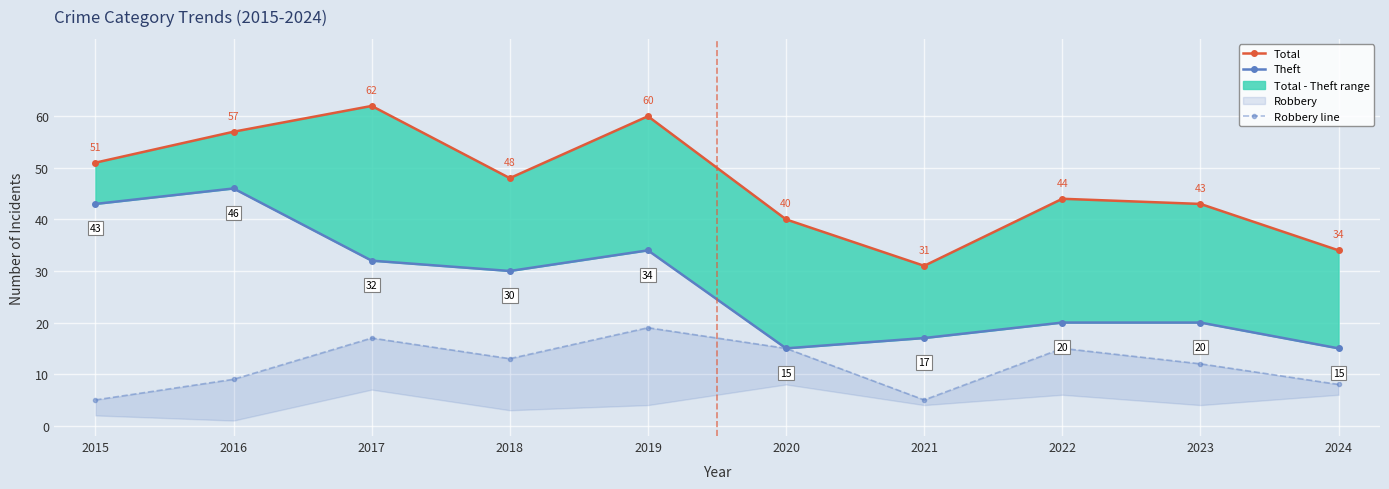

What is the greatest value displayed?

62